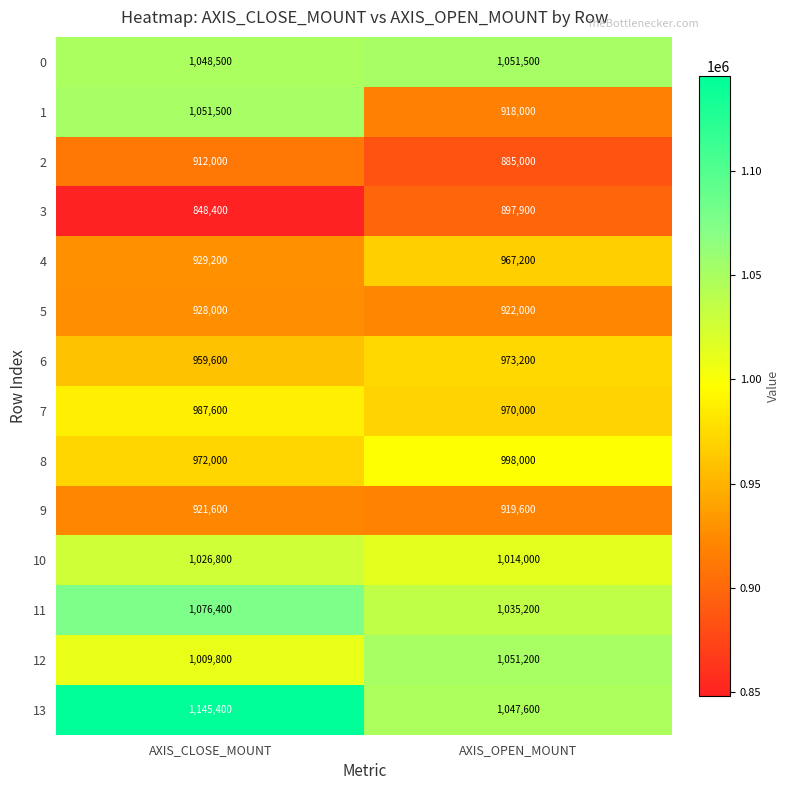

What is the average value of the 9 series?

920600